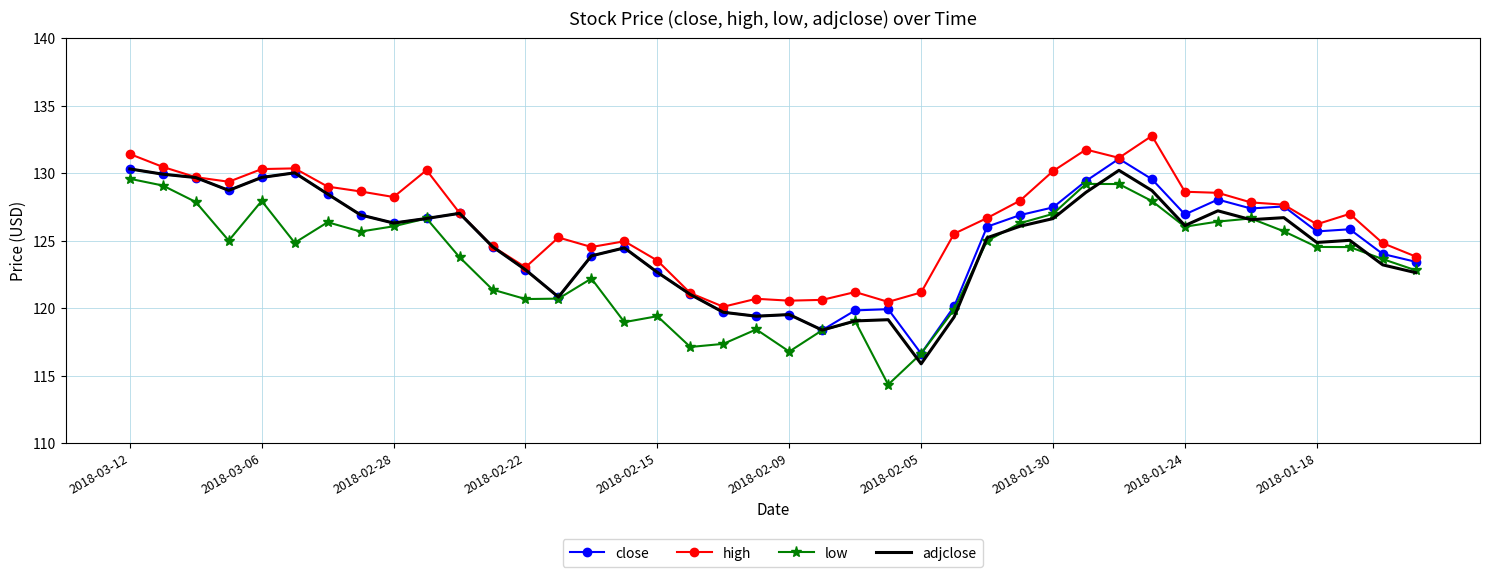

Which series has the largest total across all categories?

high